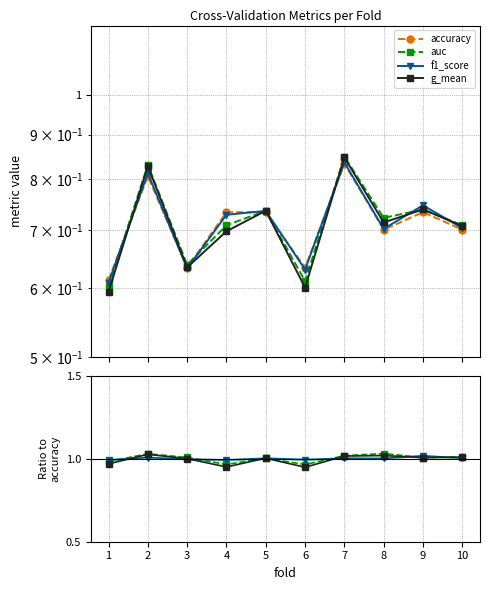

True or false: auc and g_mean intersect in this chart.

False